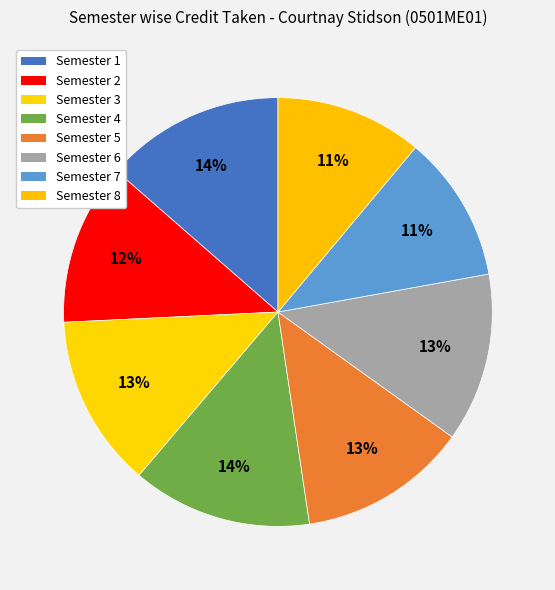

Is there any slice that represents more than half of the pie?

No